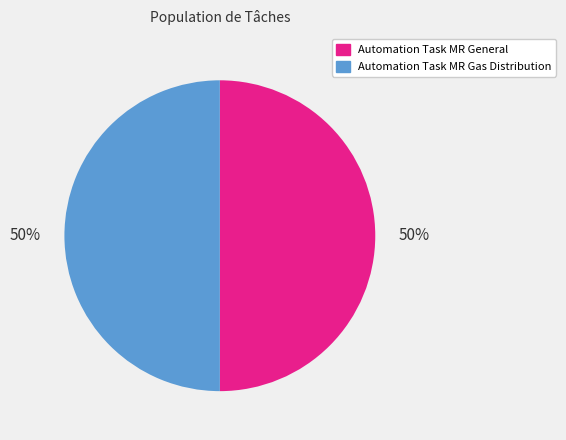

How many segments does this pie chart have?

2